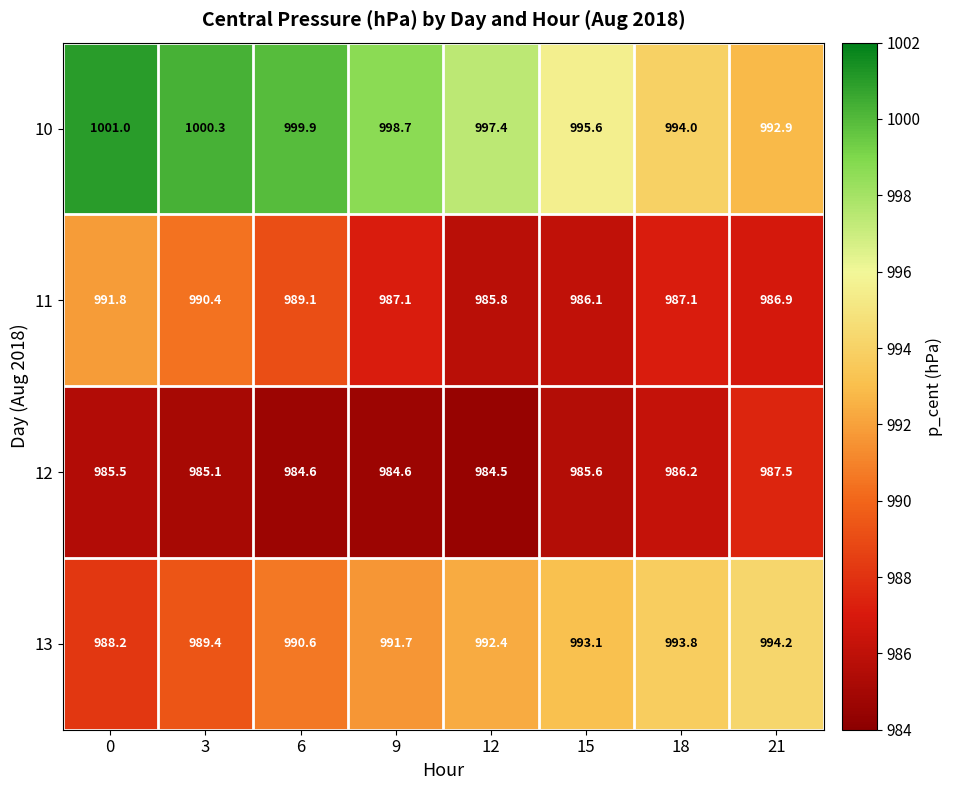

True or false: 12 has a value of 1501.8 at 3.

False